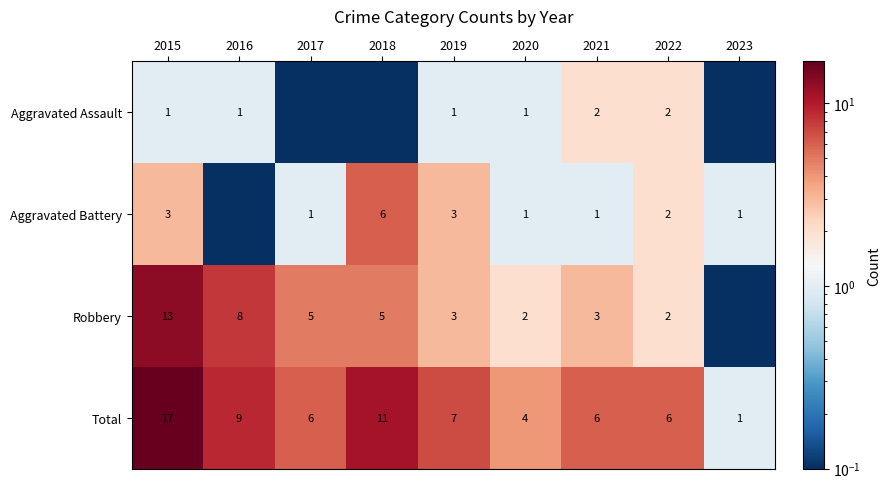

What is the lowest value of the Total series?

1.0